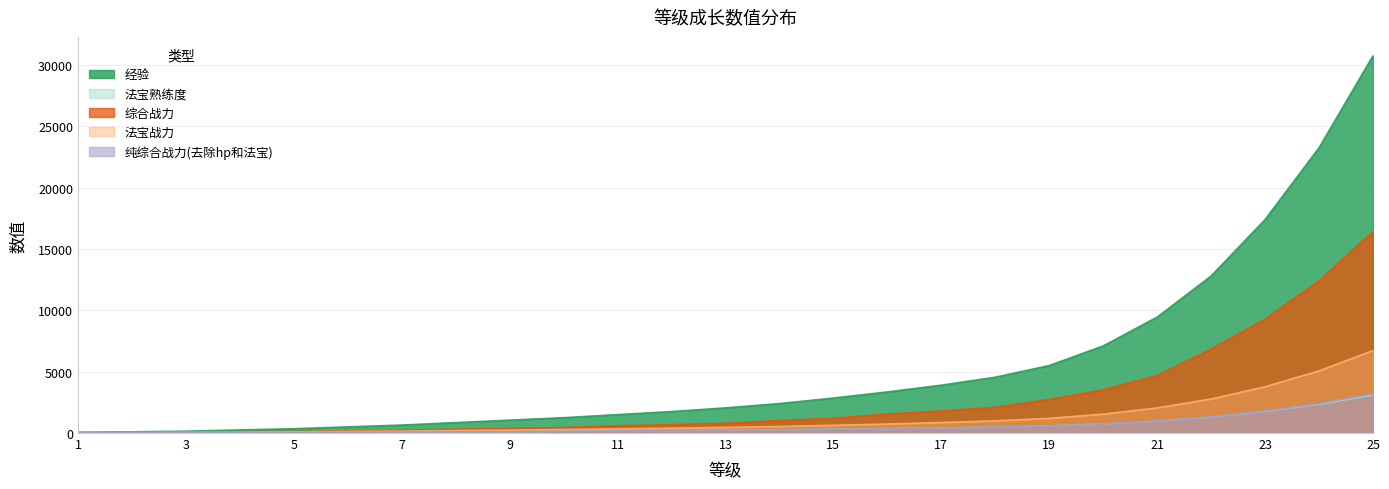

Which series changed the most between 18 and 23?

经验